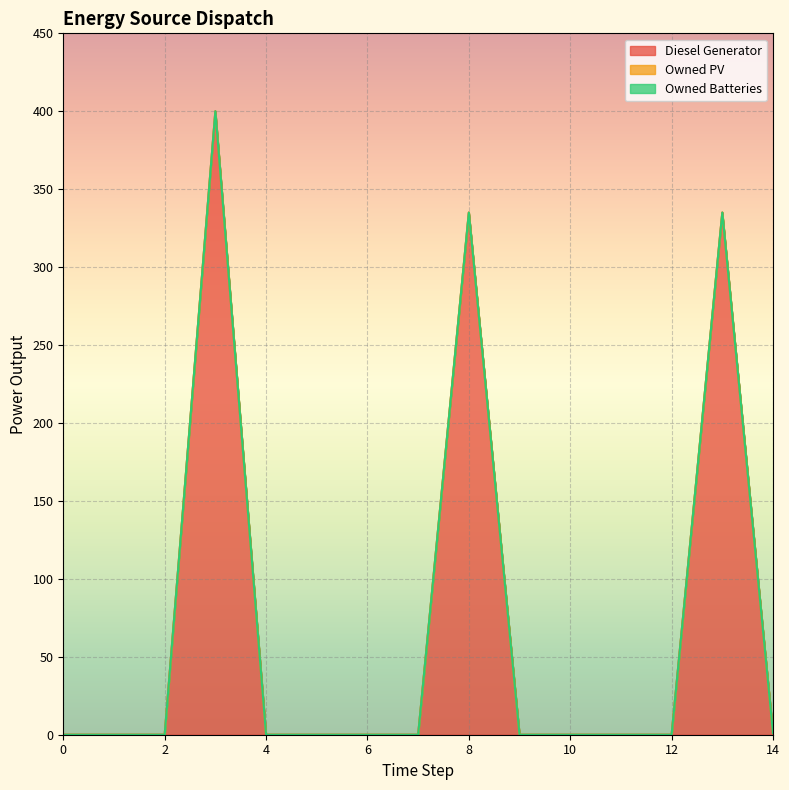

Rank the series at 8 from highest to lowest value.

Diesel Generator, Owned PV, Owned Batteries